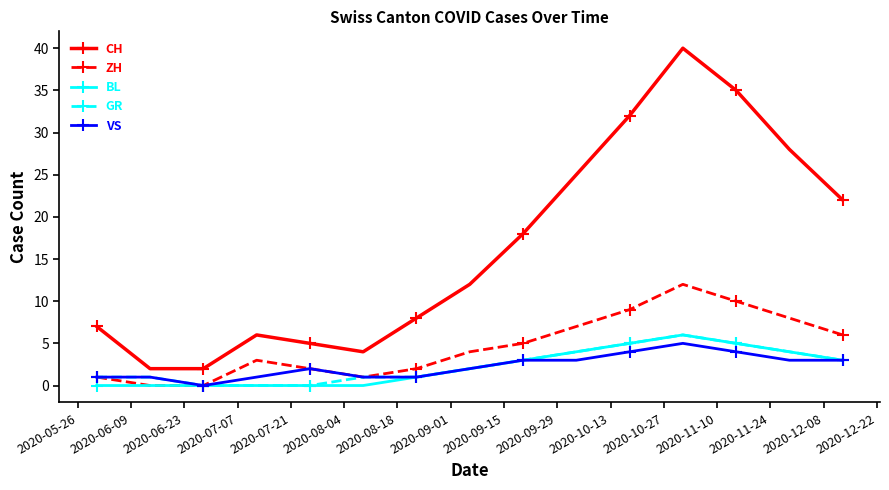

True or false: VS and CH intersect in this chart.

False